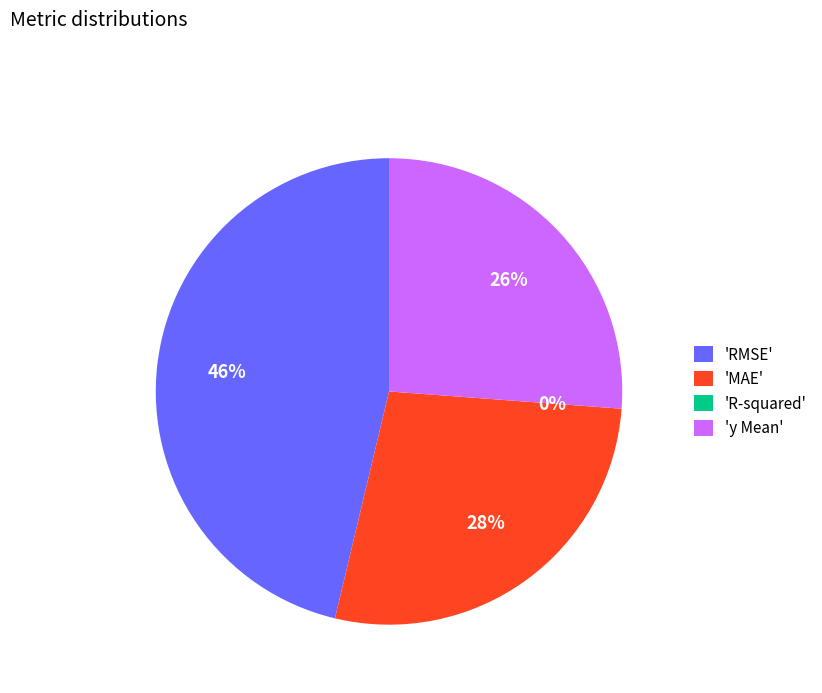

What is the ratio of the value at 'MAE' to the value at 'RMSE'?

0.6